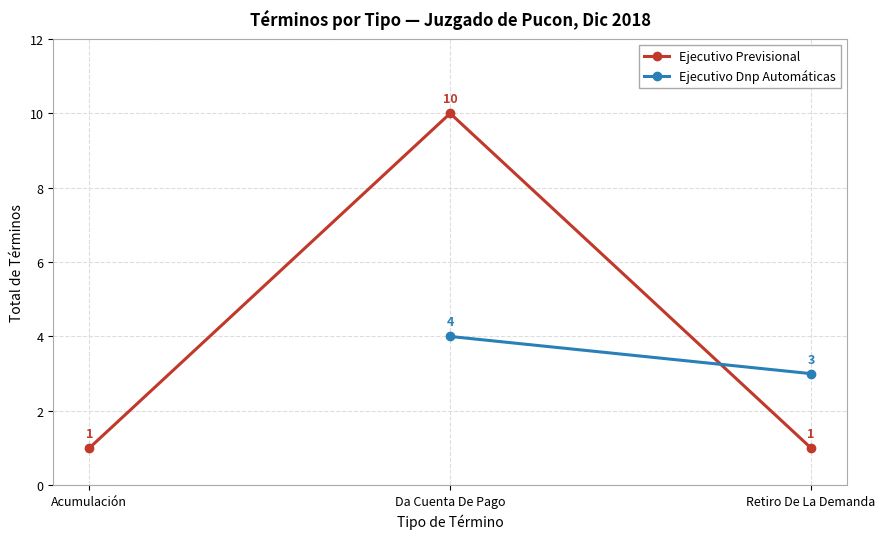

Which label corresponds to the largest value in the chart?

Da Cuenta De Pago